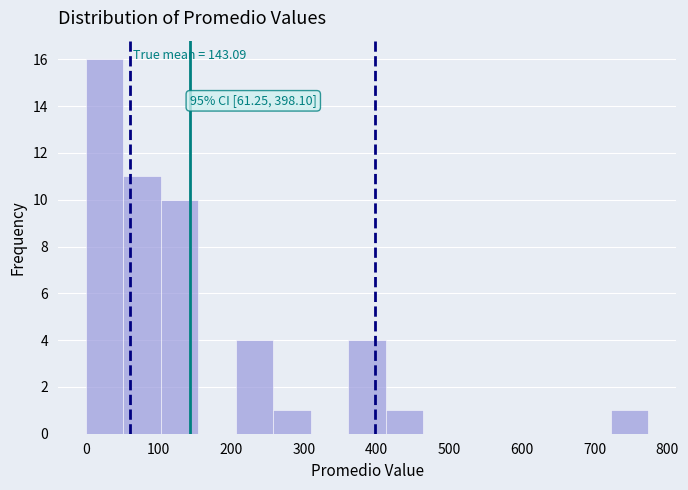

Over which range of the x-axis is the bar tallest?

0 to 50